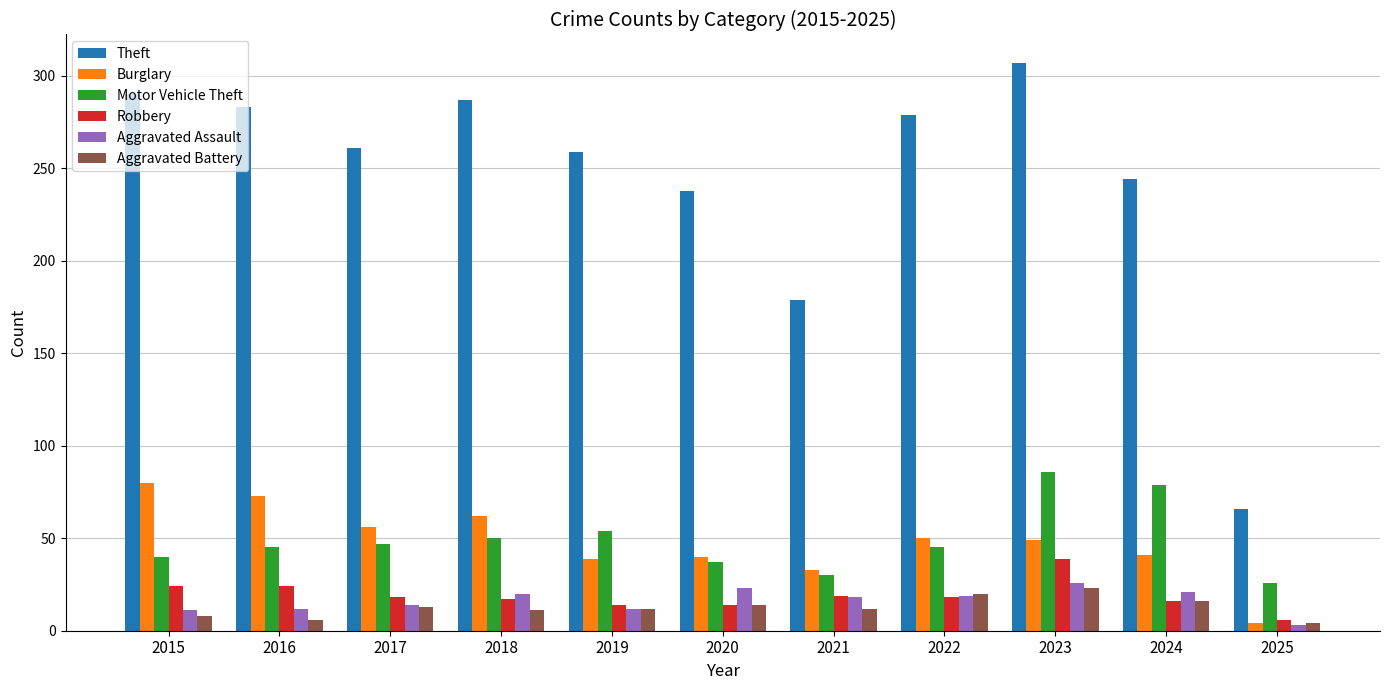

What value does the Aggravated Battery series have at 2020?

14